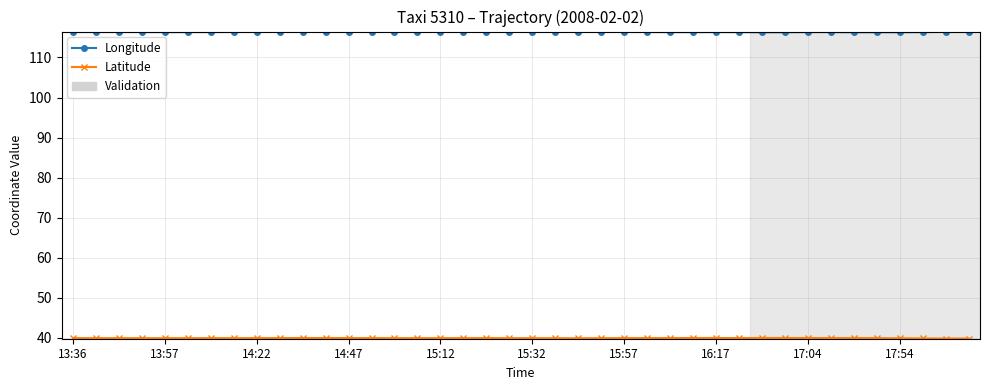

What is the greatest value displayed?

116.4